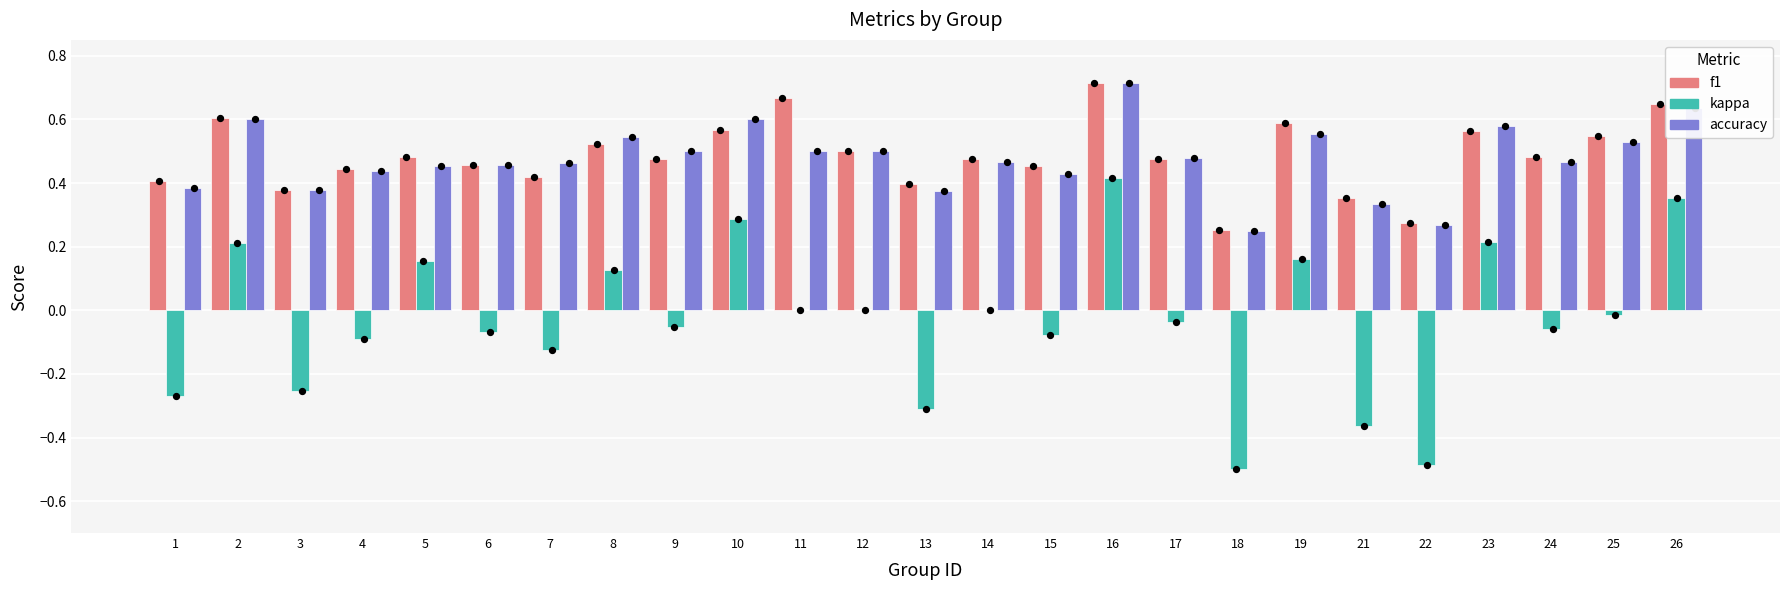

At how many categories does at least one series exceed 0?

25